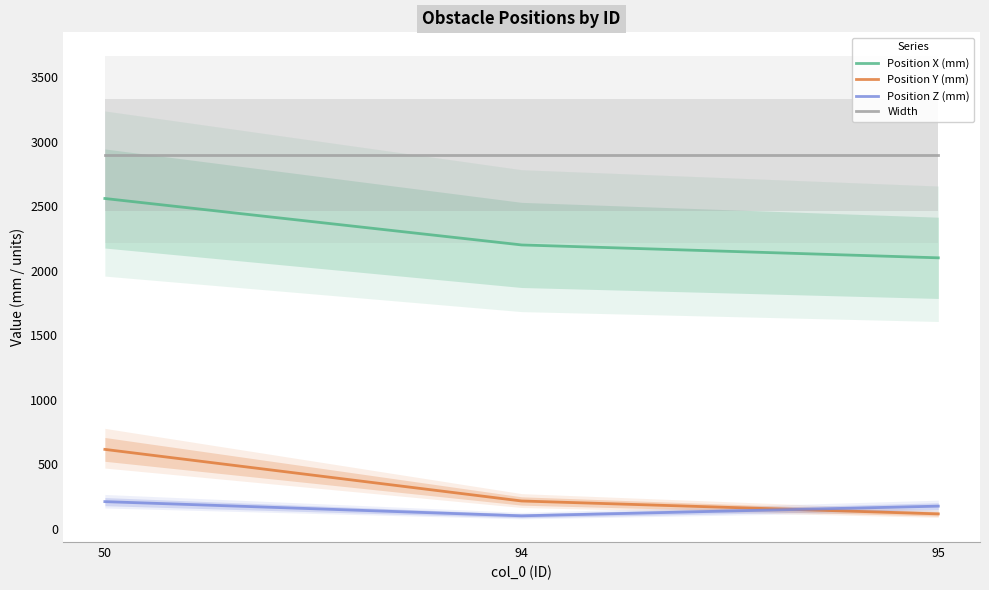

Reading right to left, what are all the values shown in this chart?

Position X (mm): 2100	2200	2560
Position Y (mm): 115	215	615
Position Z (mm): 175	100	210
Width: 2900	2900	2900